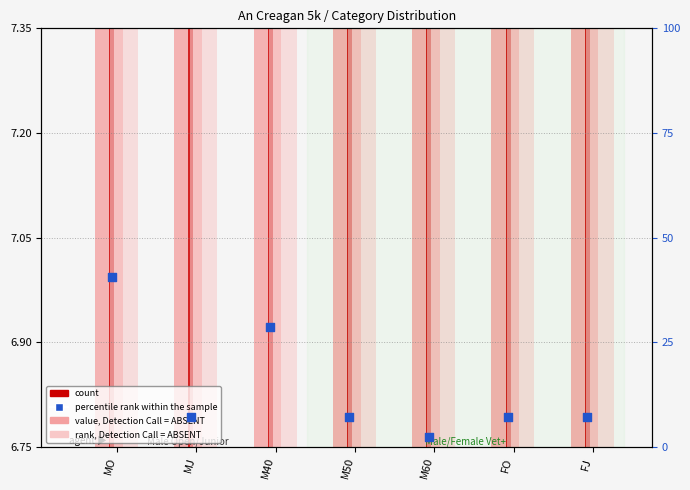

What are all the series names shown in the legend?

value, Detection Call = ABSENT, count, rank, Detection Call = ABSENT, percentile rank within the sample